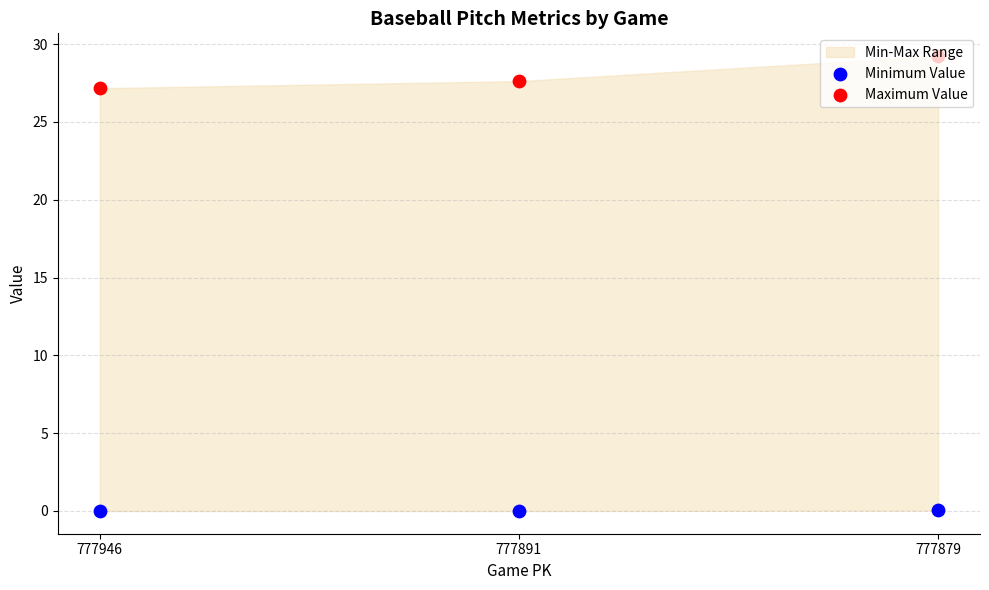

Which series contains the highest Y value?

Maximum Value